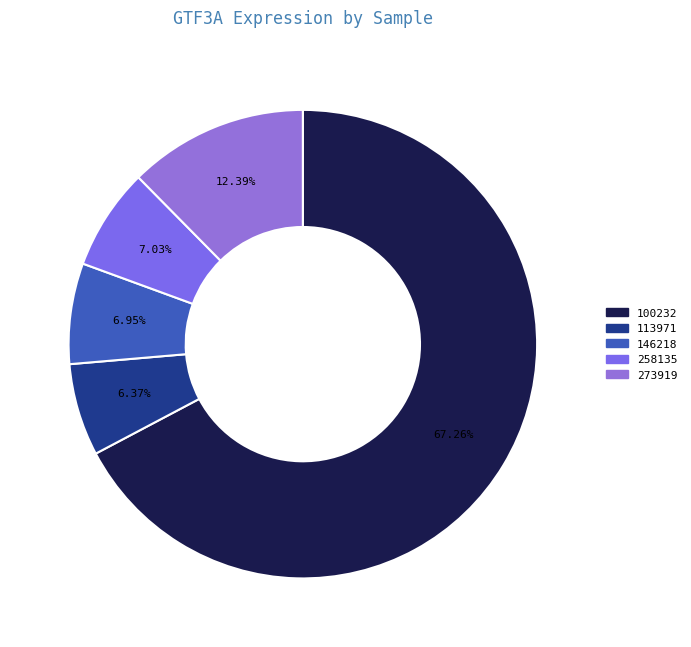

Count the number of slices in the pie.

5